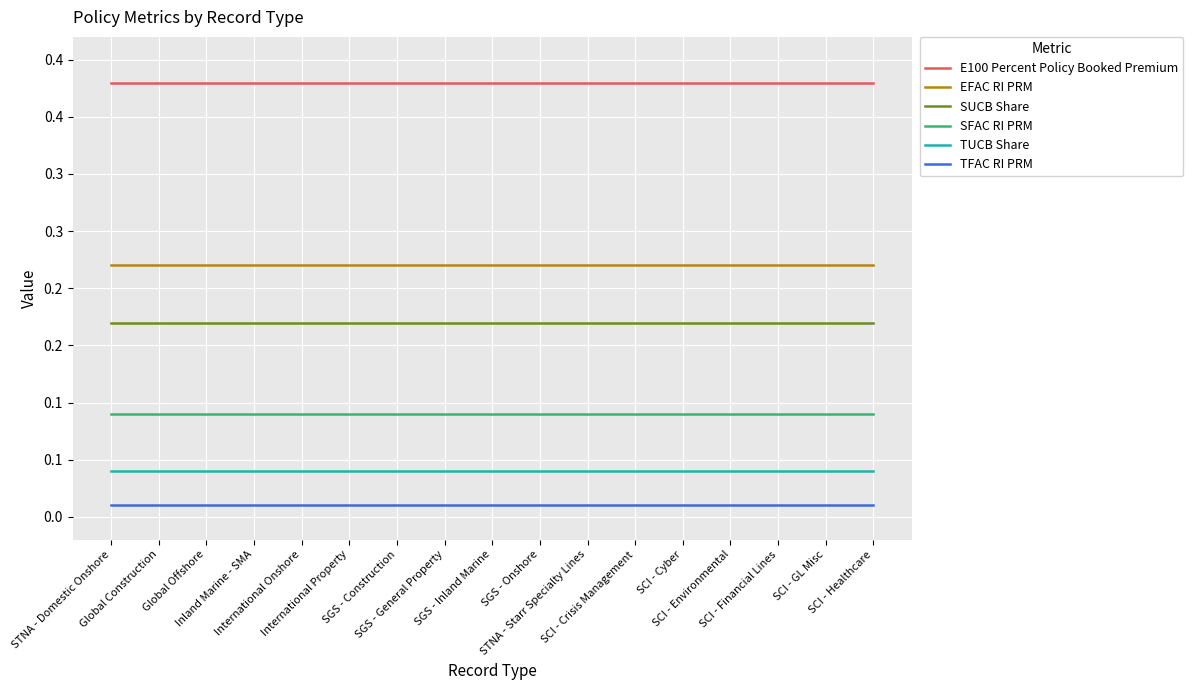

What is the sum of all SFAC RI PRM values?

1.5